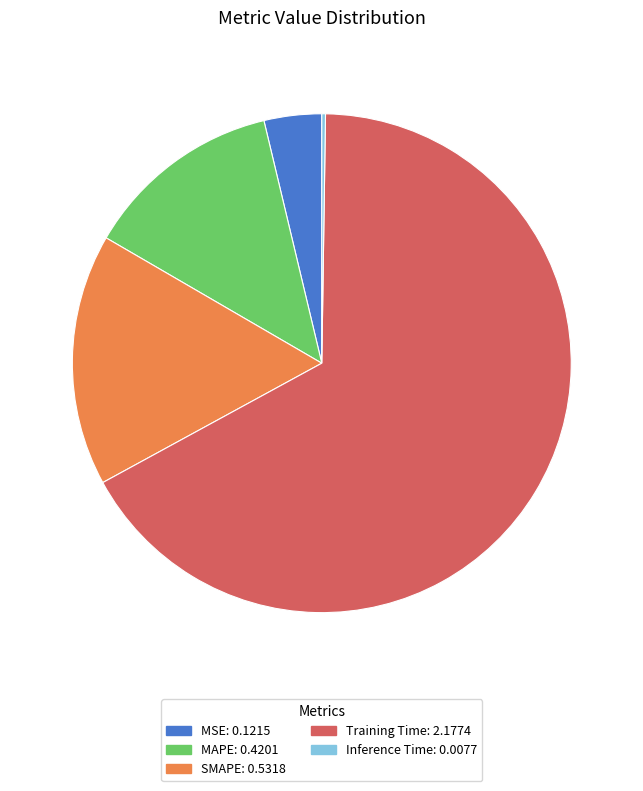

The MAPE slice represents 13% of the pie. True or false?

True